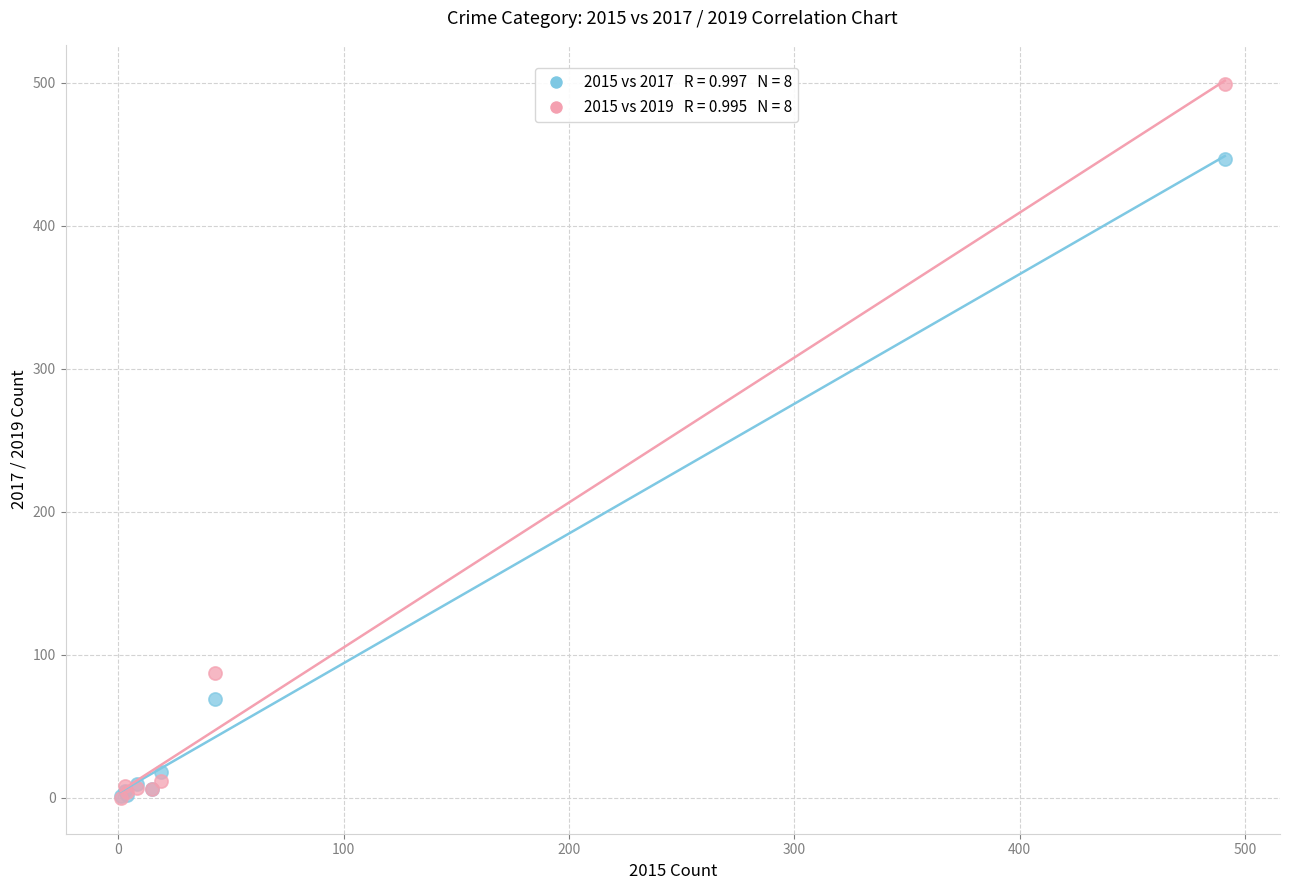

Across all series, what Y value is closest to 249?

87